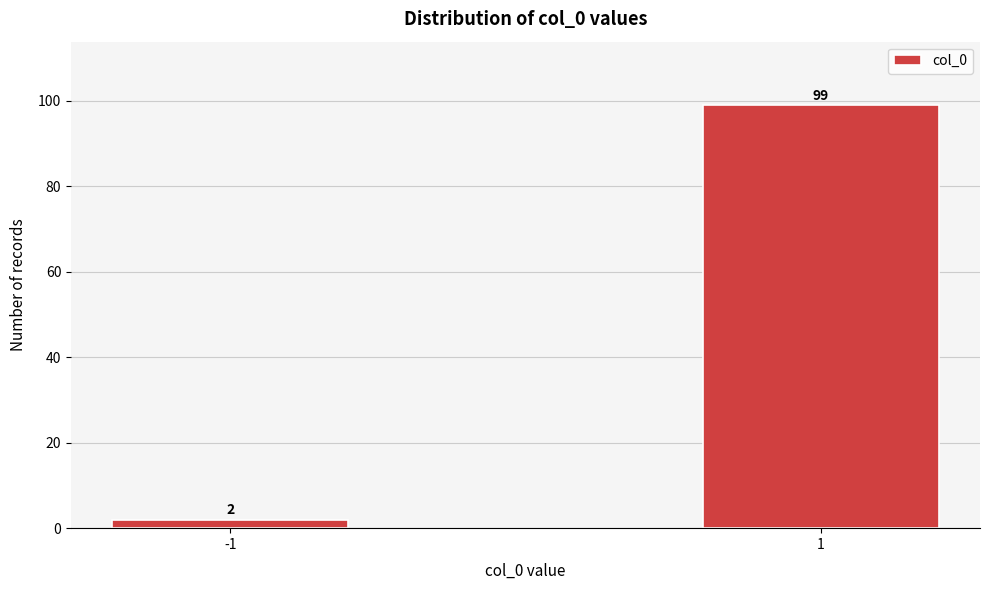

Reading right to left, transcribe all the data shown in this chart.

99	2